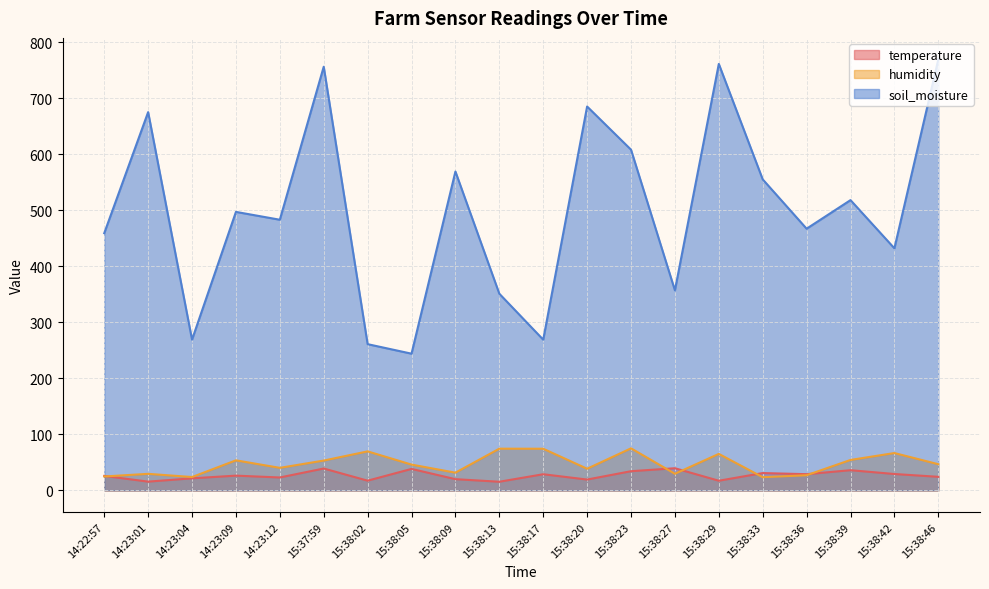

Reading left to right, list all the values displayed in this chart.

temperature: 14:22:57=25.9	14:23:01=15.7	14:23:04=21.6	14:23:09=26.4	14:23:12=23.1	15:37:59=39.1	15:38:02=17.4	15:38:05=38.4	15:38:09=20.1	15:38:13=15.5	15:38:17=28.9	15:38:20=19.4	15:38:23=34.3	15:38:27=39.6	15:38:29=17.3	15:38:33=31.0	15:38:36=29.0	15:38:39=36.1	15:38:42=29.3	15:38:46=24.3
humidity: 14:22:57=24.9	14:23:01=29.6	14:23:04=23.9	14:23:09=53.7	14:23:12=40.3	15:37:59=53.3	15:38:02=69.7	15:38:05=46.1	15:38:09=31.7	15:38:13=74.5	15:38:17=74.4	15:38:20=38.7	15:38:23=75.1	15:38:27=29.7	15:38:29=65.2	15:38:33=23.6	15:38:36=27.1	15:38:39=54.4	15:38:42=66.7	15:38:46=46.8
soil_moisture: 14:22:57=459.0	14:23:01=675.0	14:23:04=269.0	14:23:09=497.0	14:23:12=483.0	15:37:59=756.0	15:38:02=261.0	15:38:05=244.0	15:38:09=569.0	15:38:13=351.0	15:38:17=269.0	15:38:20=685.0	15:38:23=608.0	15:38:27=357.0	15:38:29=761.0	15:38:33=555.0	15:38:36=467.0	15:38:39=518.0	15:38:42=432.0	15:38:46=769.0